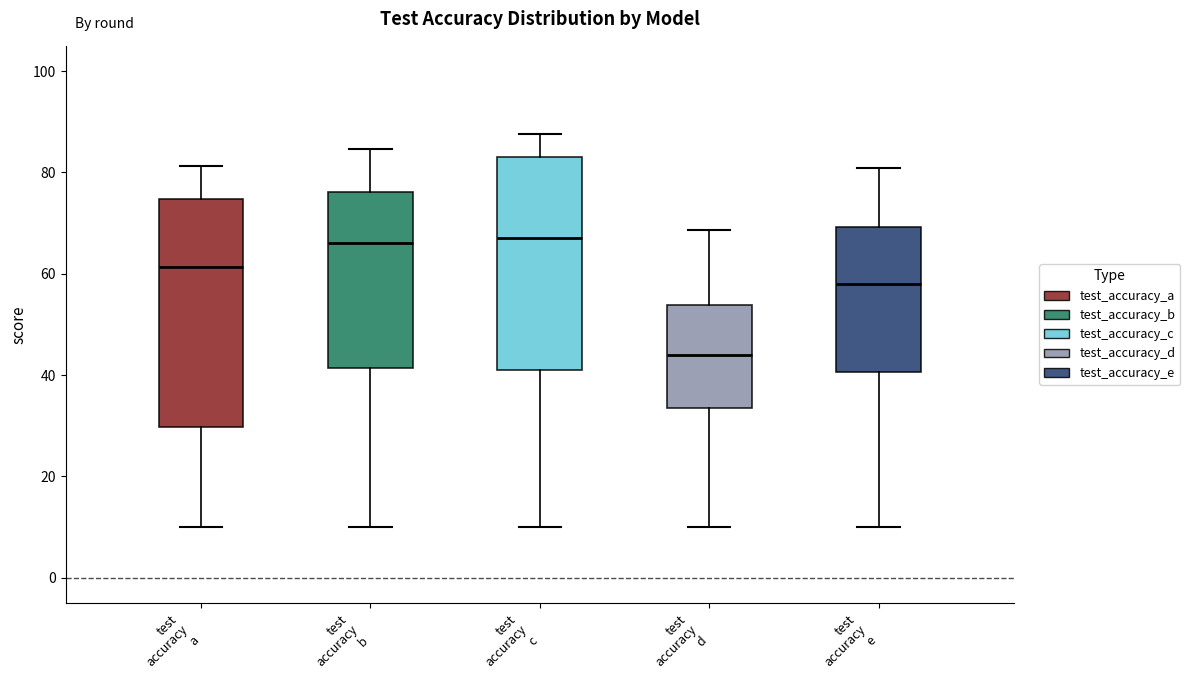

Which box is the tallest, from its lower edge to its upper edge?

test accuracy a